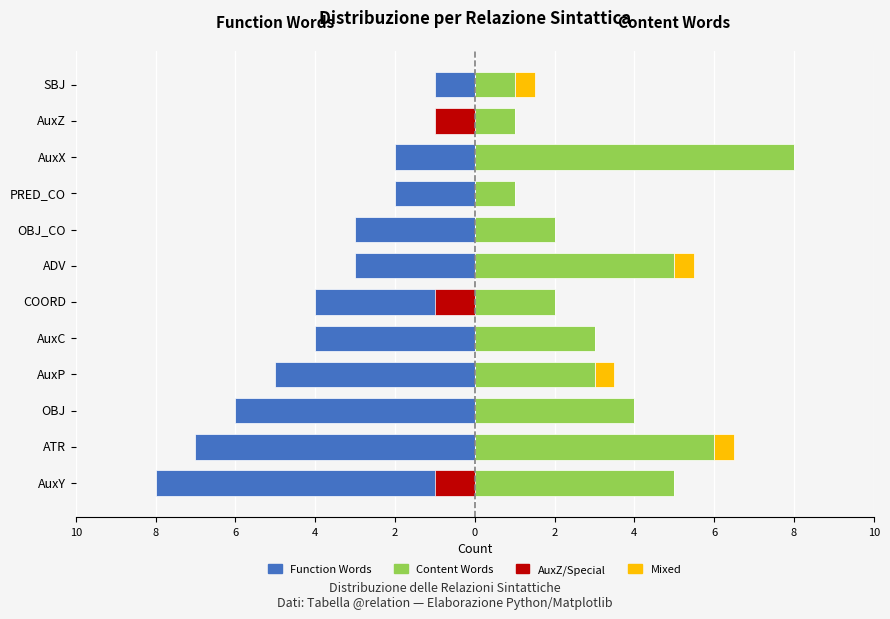

Count the number of data series in this chart.

4